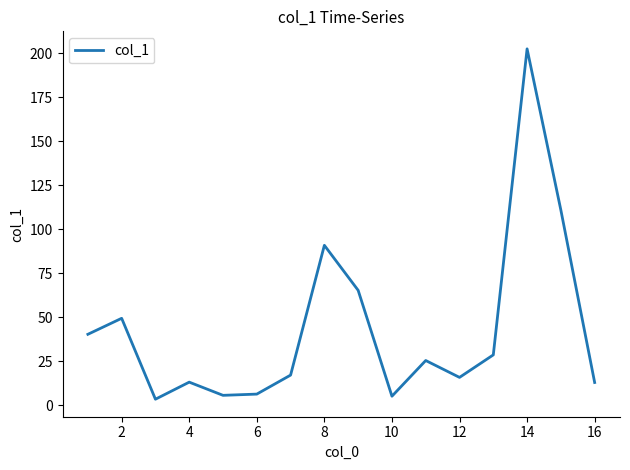

Approximately how many times larger is the value at 6 compared to 4?

0.5